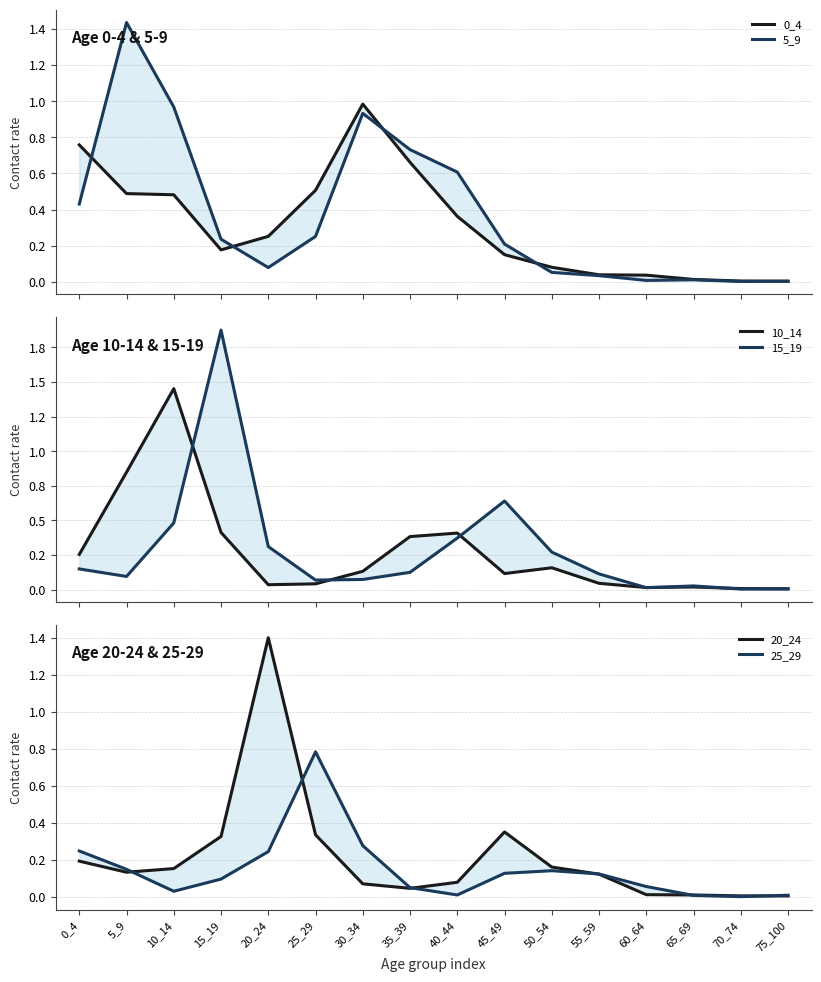

The 15_19 series shows 0.1 at 50_54. True or false?

False